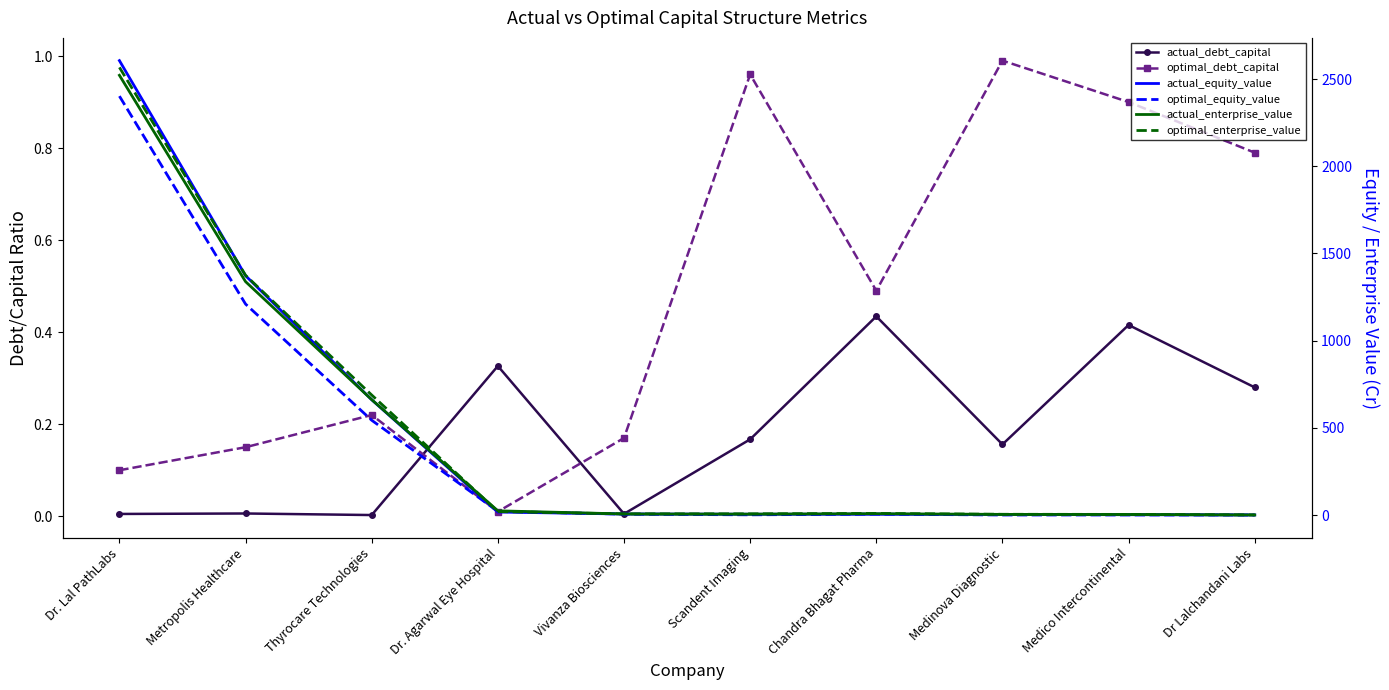

How many values in the optimal_enterprise_value series are below 9?

5